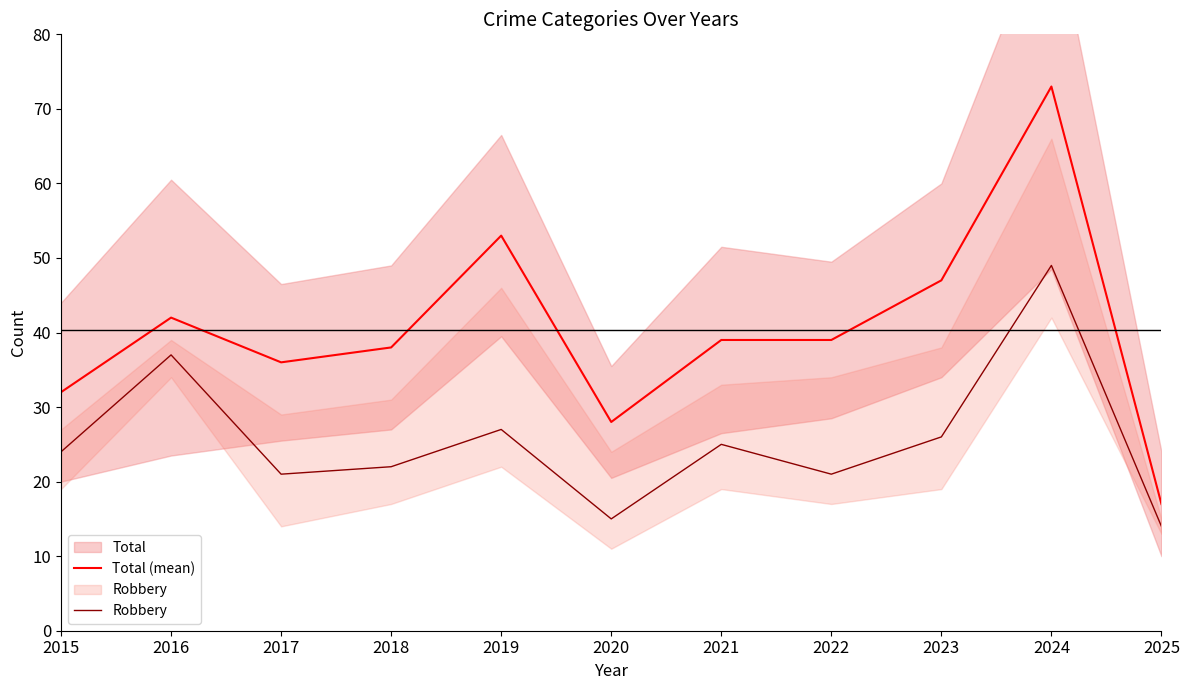

What is the difference between the maximum and second lowest values in the Robbery series?

34